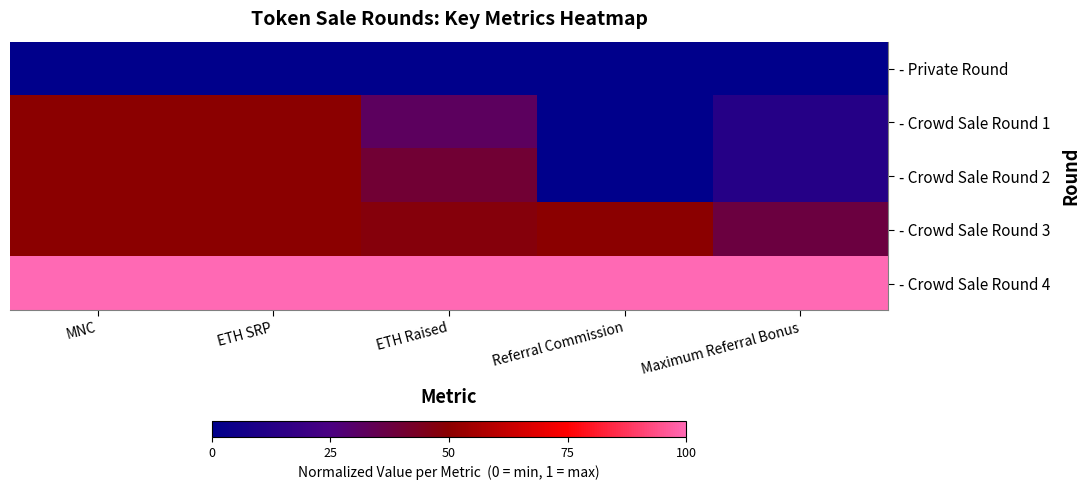

Reading right to left, what are all the values shown in this chart?

- Private Round: Maximum Referral Bonus=0.0	Referral Commission=0.0	ETH Raised=0.0	ETH SRP=0.0	MNC=0.0
- Crowd Sale Round 1: Maximum Referral Bonus=0.1	Referral Commission=0.0	ETH Raised=0.3	ETH SRP=0.5	MNC=0.5
- Crowd Sale Round 2: Maximum Referral Bonus=0.1	Referral Commission=0.0	ETH Raised=0.4	ETH SRP=0.5	MNC=0.5
- Crowd Sale Round 3: Maximum Referral Bonus=0.4	Referral Commission=0.5	ETH Raised=0.5	ETH SRP=0.5	MNC=0.5
- Crowd Sale Round 4: Maximum Referral Bonus=1.0	Referral Commission=1.0	ETH Raised=1.0	ETH SRP=1.0	MNC=1.0